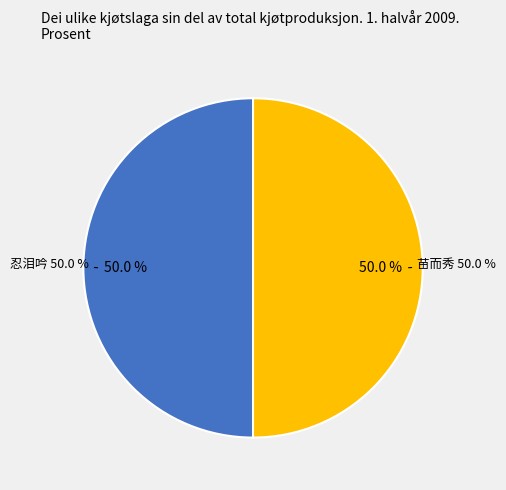

How many segments does this pie chart have?

2